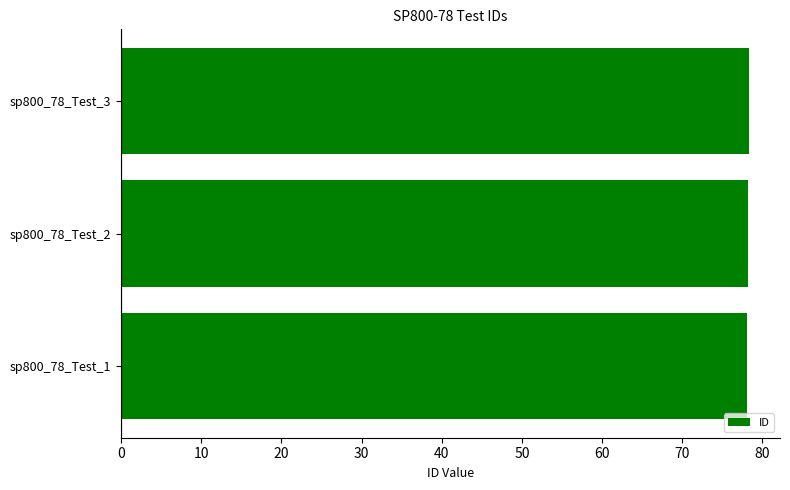

Does the chart contain any negative values?

No